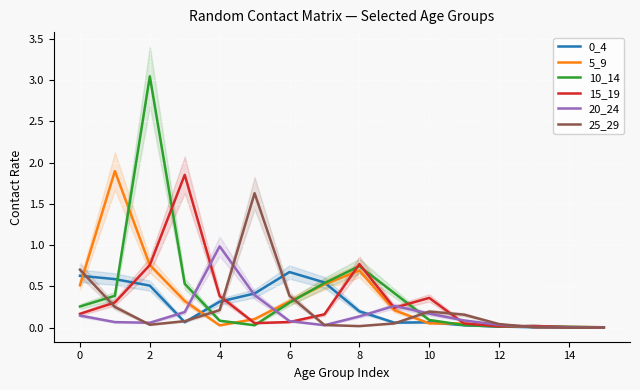

What is the difference between the maximum and minimum values in the 20_24 series?

1.0